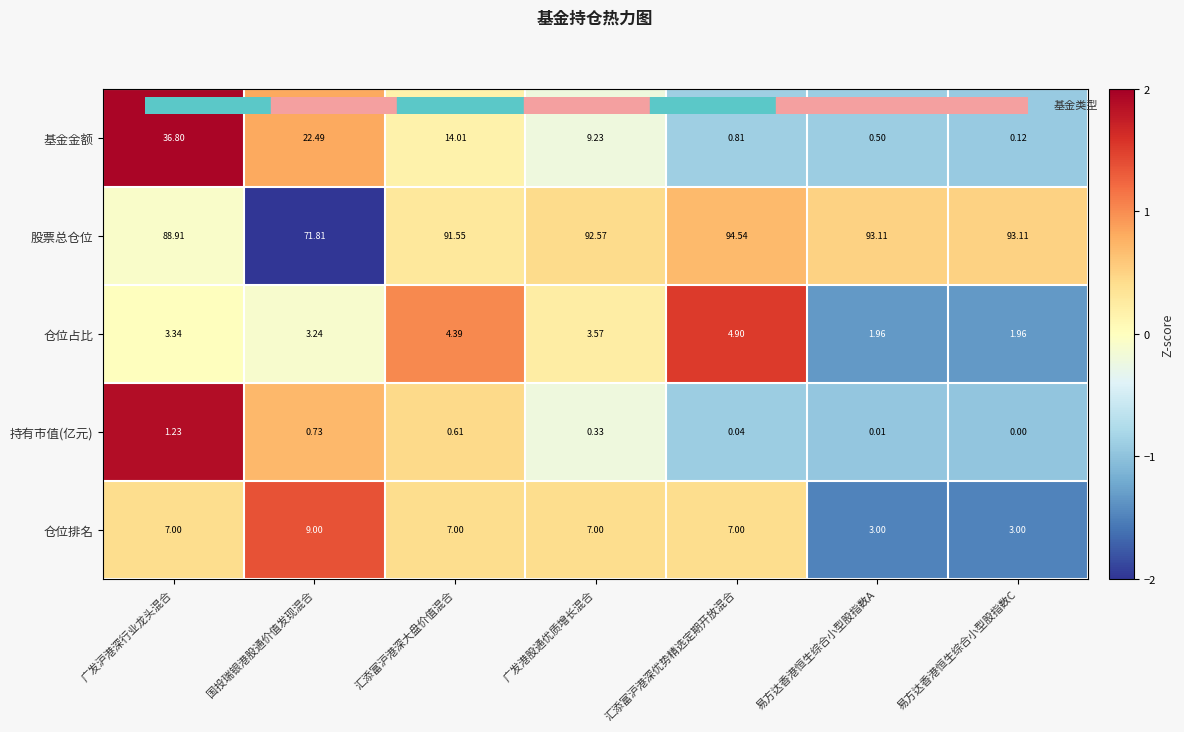

List the series in order of their peak value, lowest first.

持有市值(亿元), 仓位占比, 仓位排名, 基金金额, 股票总仓位